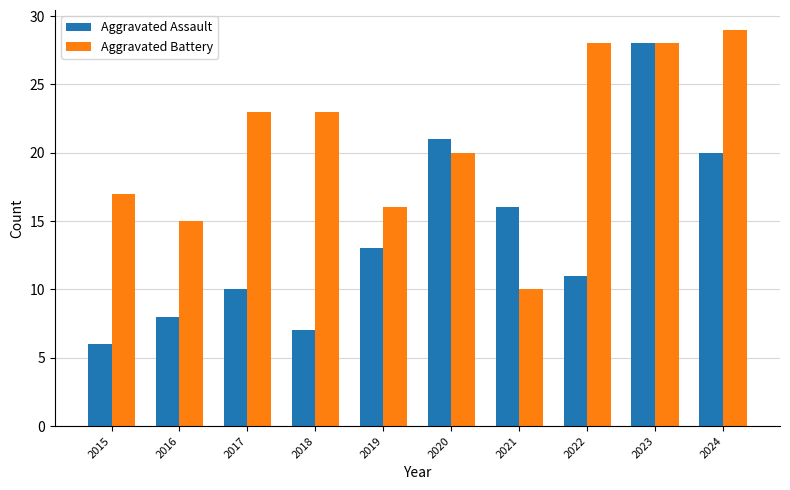

Between 2016 and 2023, which series saw the biggest shift?

Aggravated Assault